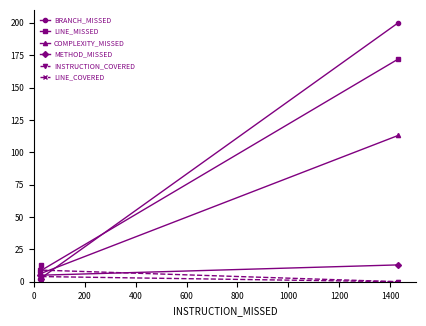

Count the number of categories in the chart.

3